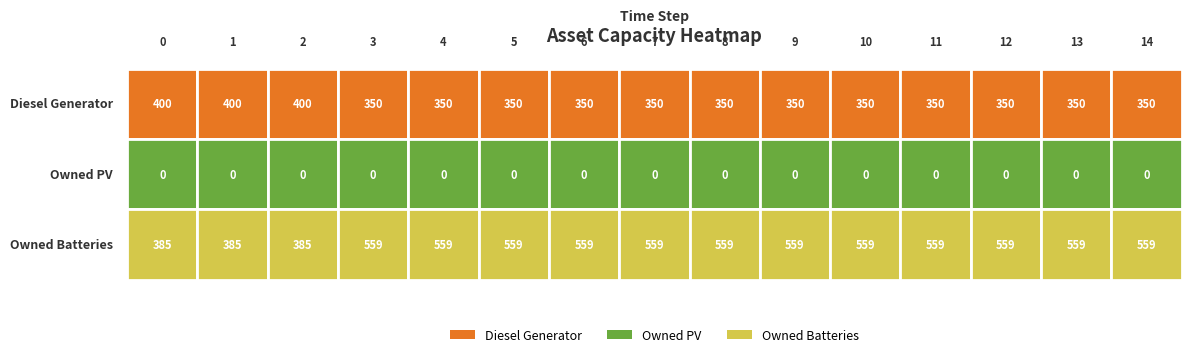

Reading right to left, list all the values displayed in this chart.

Diesel Generator: 350	350	350	350	350	350	350	350	350	350	350	350	400	400	400
Owned PV: 0	0	0	0	0	0	0	0	0	0	0	0	0	0	0
Owned Batteries: 559	559	559	559	559	559	559	559	559	559	559	559	385	385	385